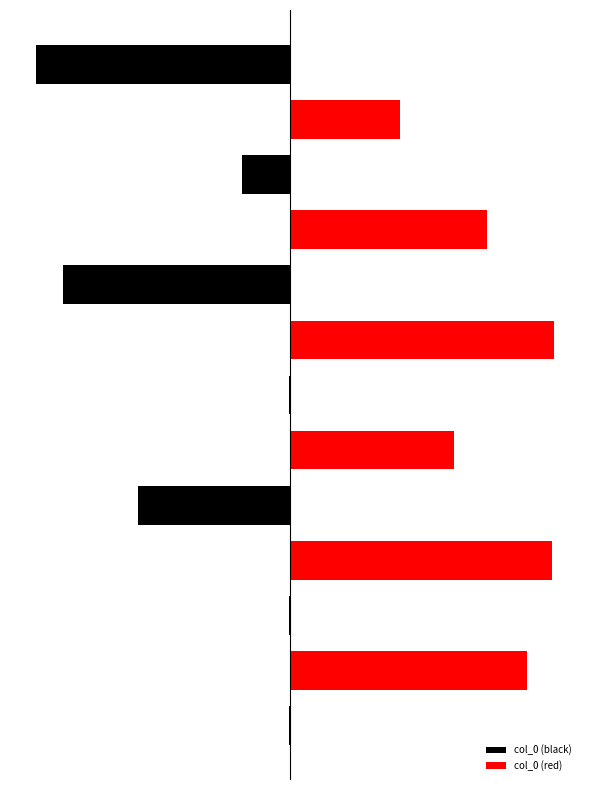

Are the bars grouped side by side (vs. stacked)?

No